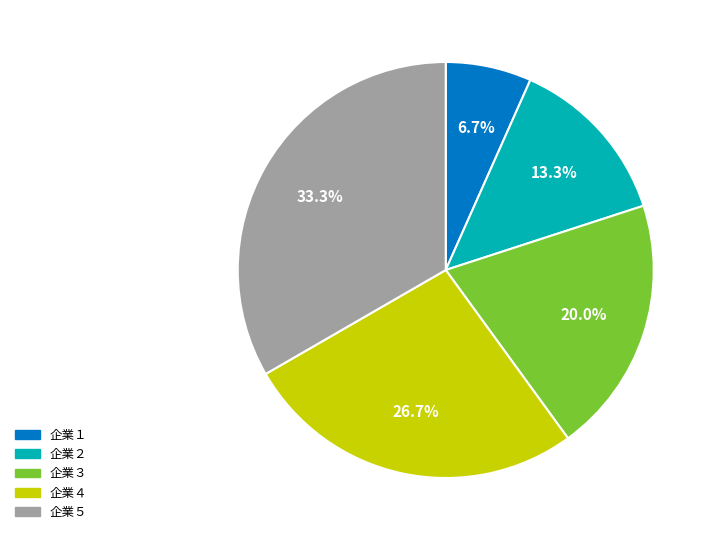

To the nearest percent, what is the difference between the largest and smallest slice percentages?

27%